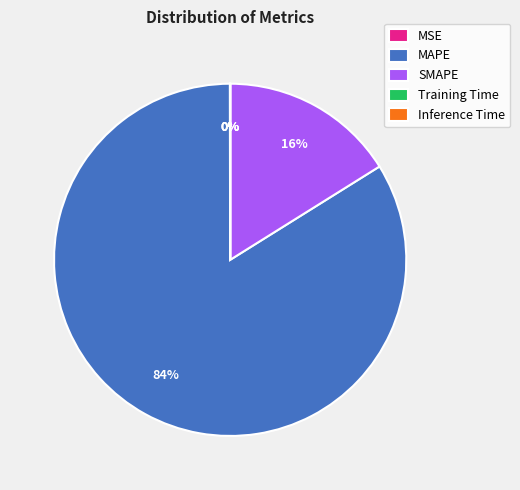

True or false: SMAPE accounts for 31% of the total.

False